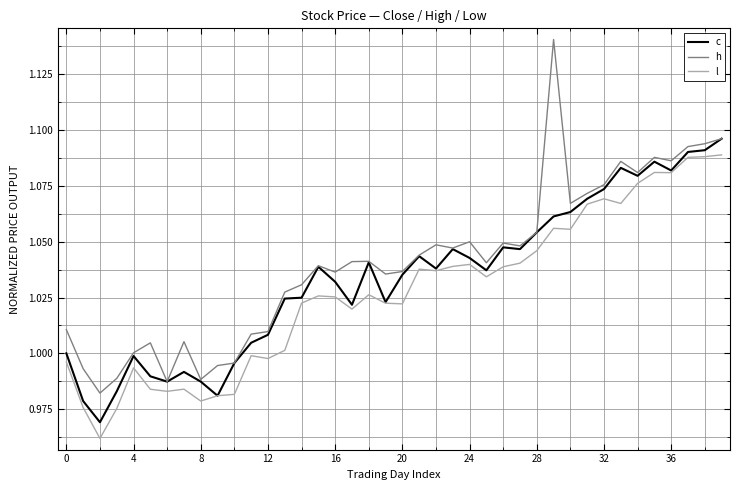

At how many categories does at least one series exceed 0?

40